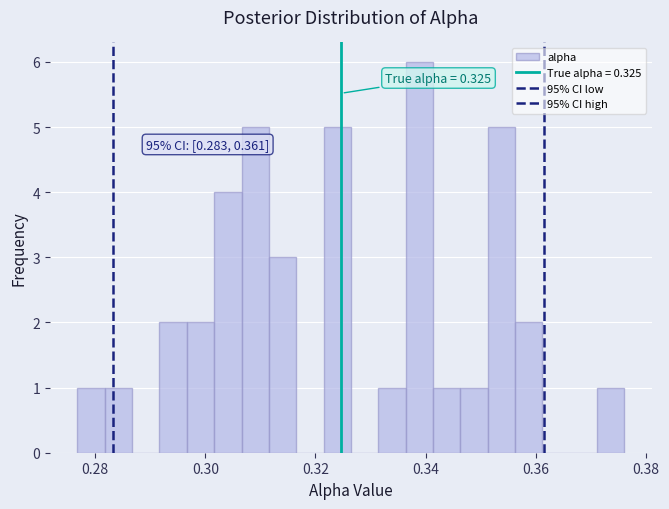

Read against the x-axis, roughly where is the centre of the tallest bar?

0.338